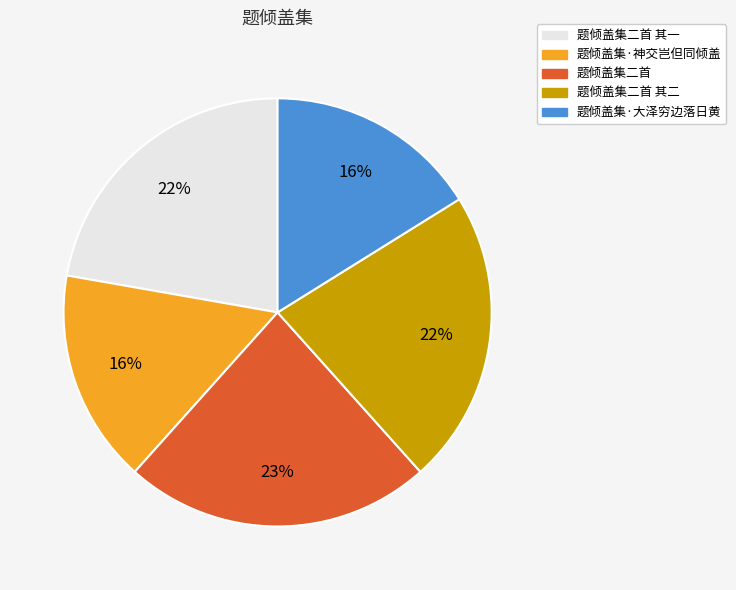

Combined, do 题倾盖集·神交岂但同倾盖 and 题倾盖集二首 其二 account for over 50%?

No